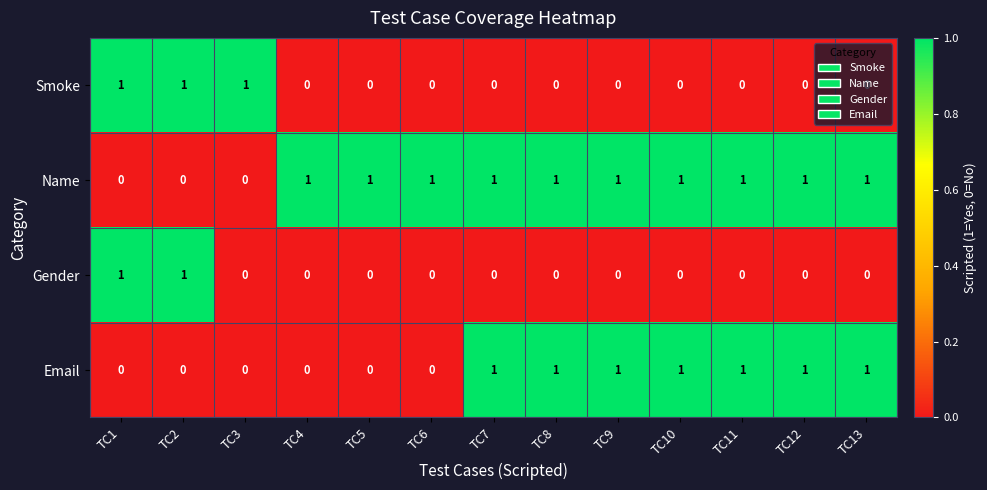

At how many categories does at least one series exceed 0?

13